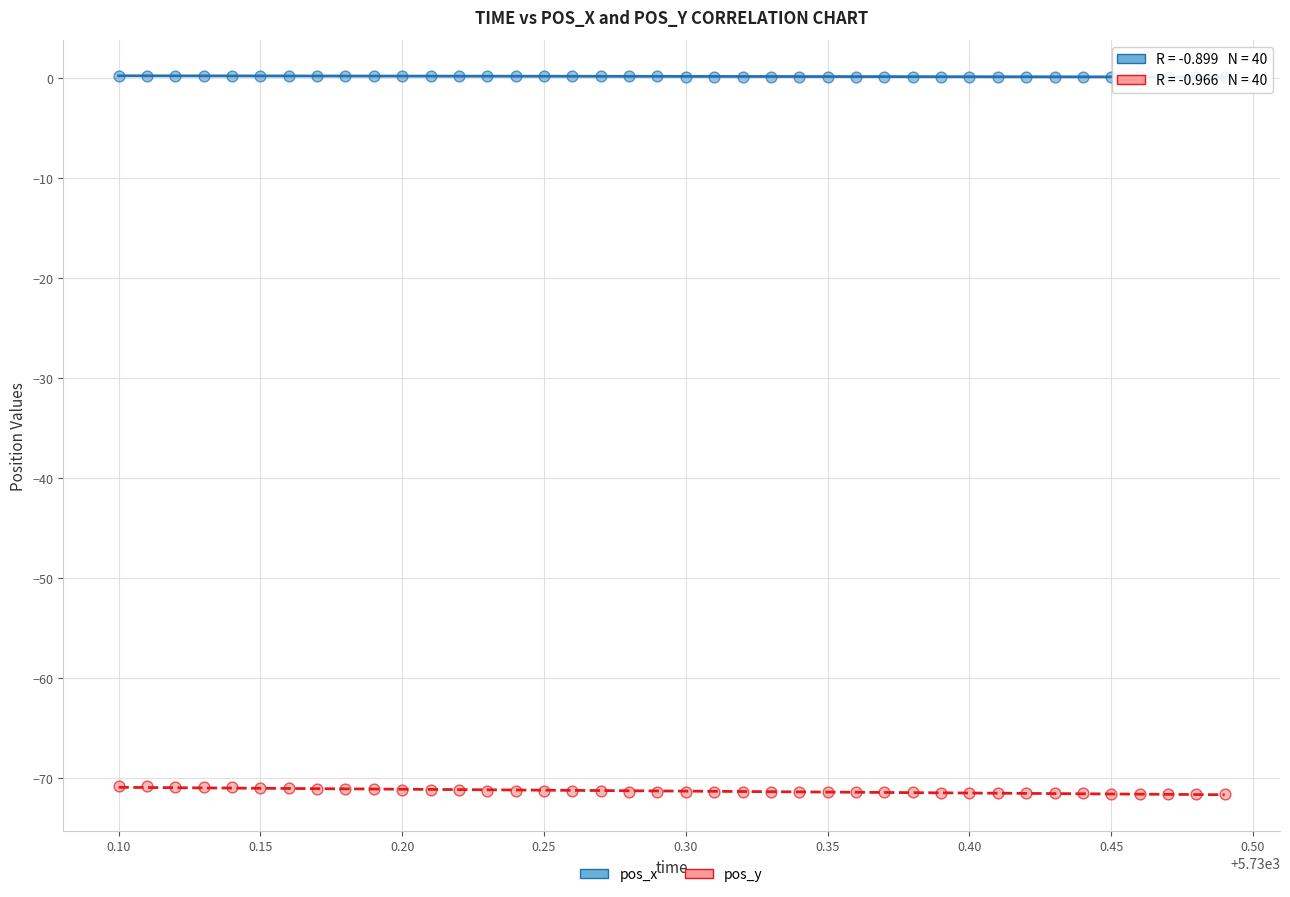

Which series reaches the maximum Y coordinate?

pos_x